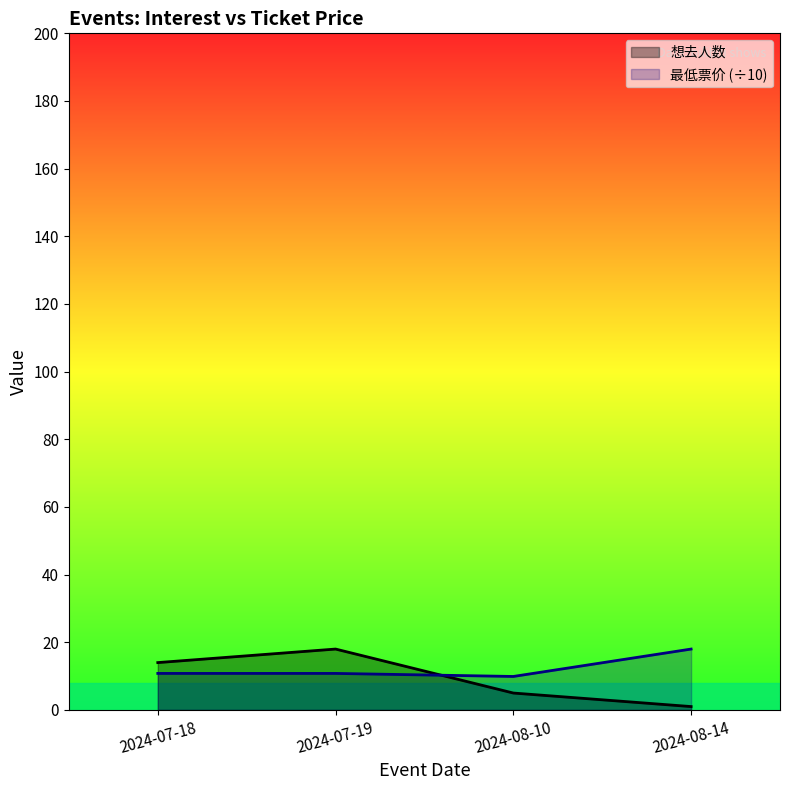

What is the label of the 1st point from the right?

2024-08-14